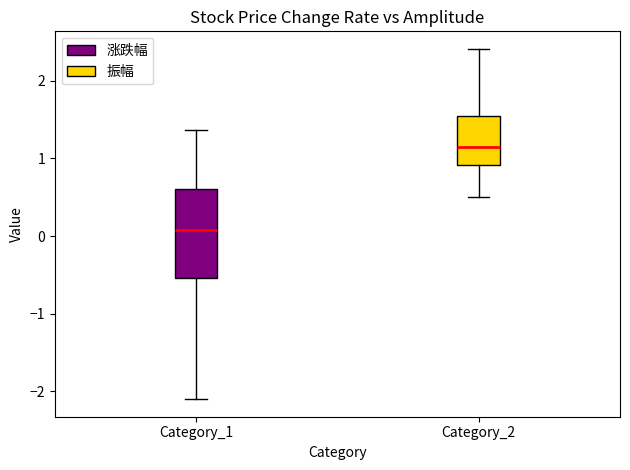

Reading left to right, read every box against the y-axis: the position of its median line, the range the box covers, and the ends of its whiskers. The values are not printed on the chart, so give them approximately, as read against the axis.

Category_1: median 0.1, box -0.5 to 0.6, whiskers -2.1 to 1.4
Category_2: median 1.1, box 0.9 to 1.5, whiskers 0.5 to 2.4